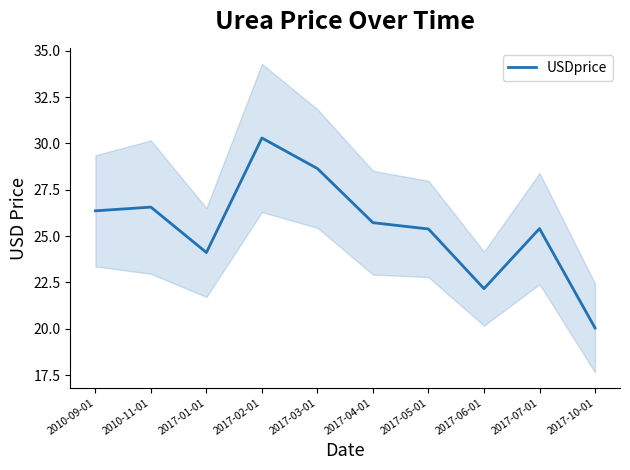

Reading left to right, what are all the values shown in this chart?

26.4	26.6	24.1	30.3	28.6	25.7	25.4	22.2	25.4	20.0